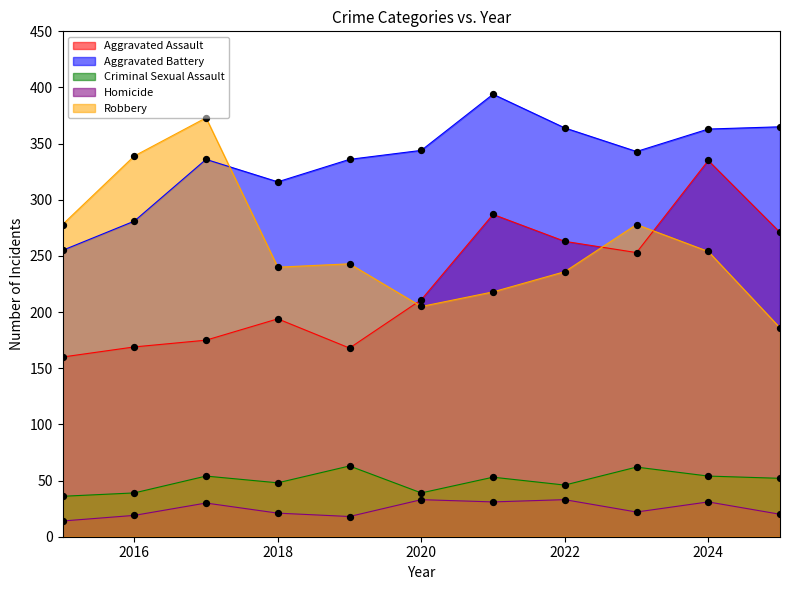

Which series has the largest Y range (max minus min)?

Robbery